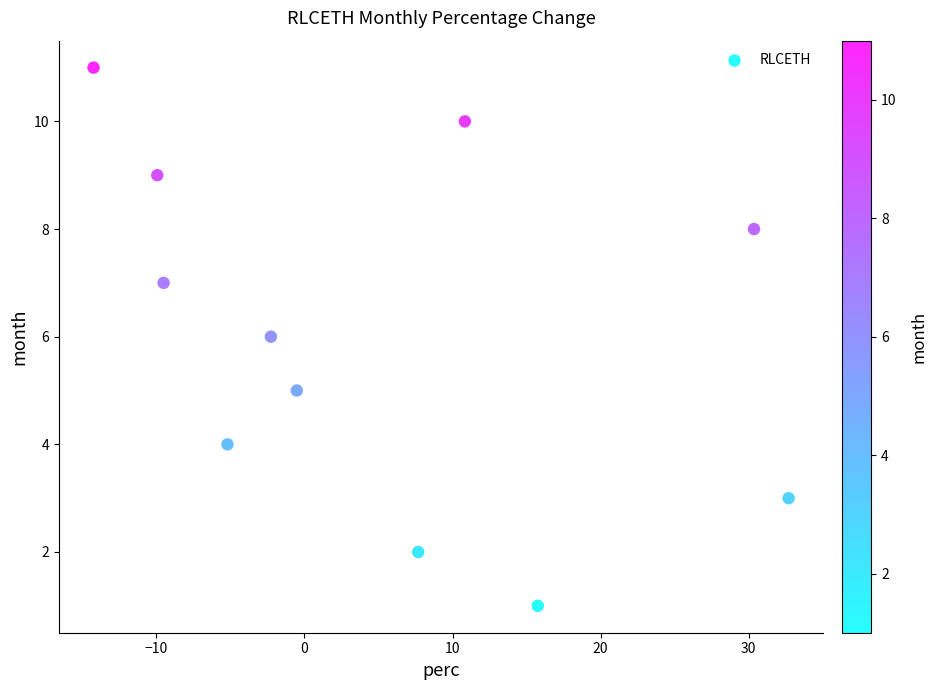

What is the average Y value?

6